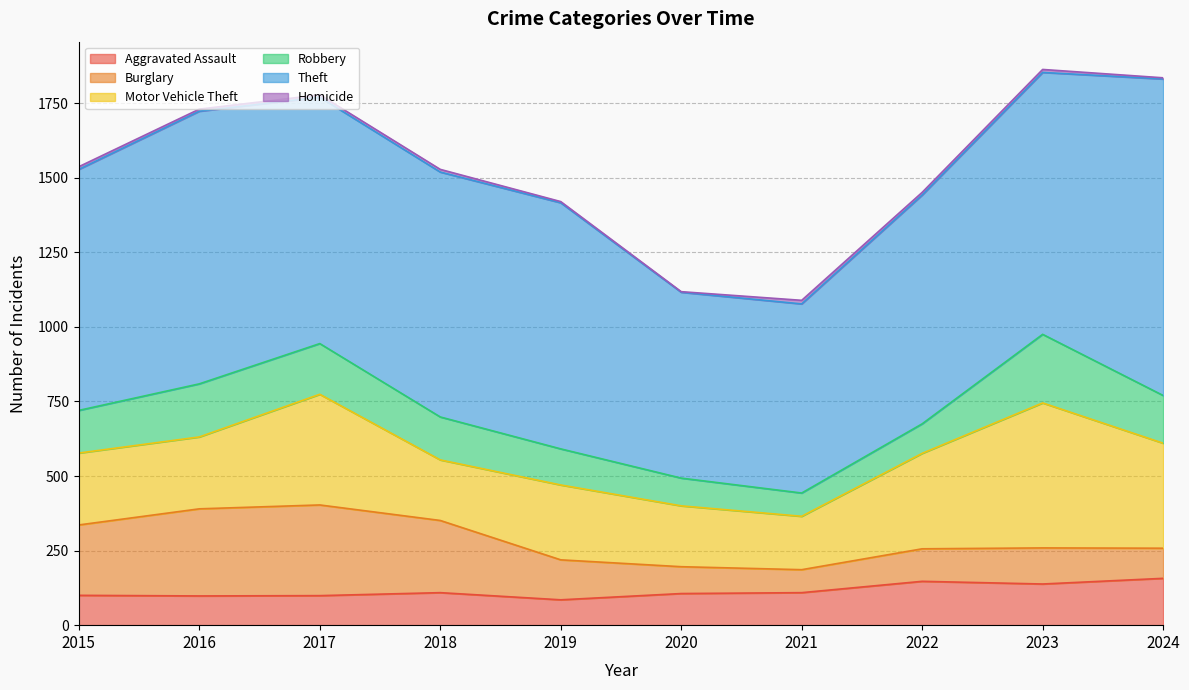

How many lines are shown in the chart?

6